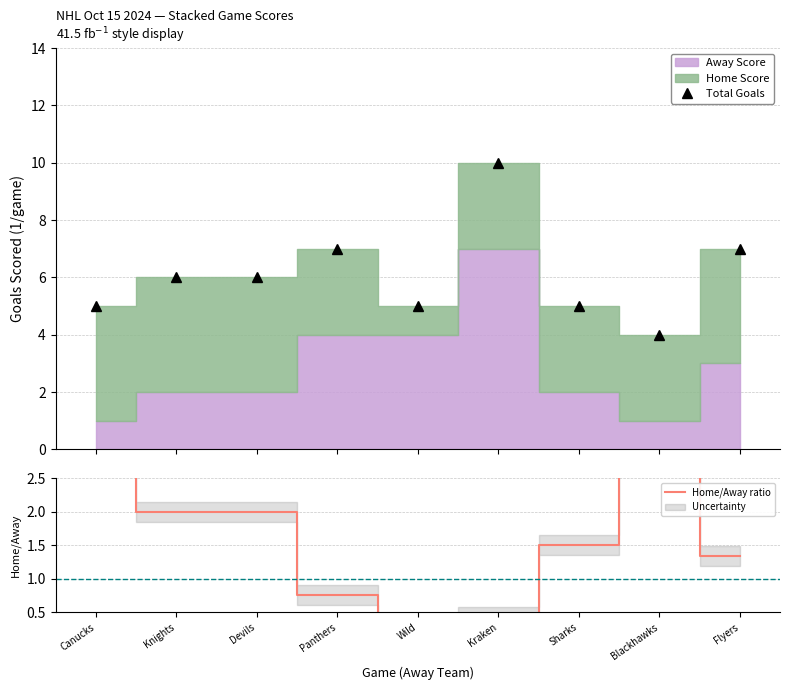

True or false: Total Goals and Home/Away ratio cross at least once.

False